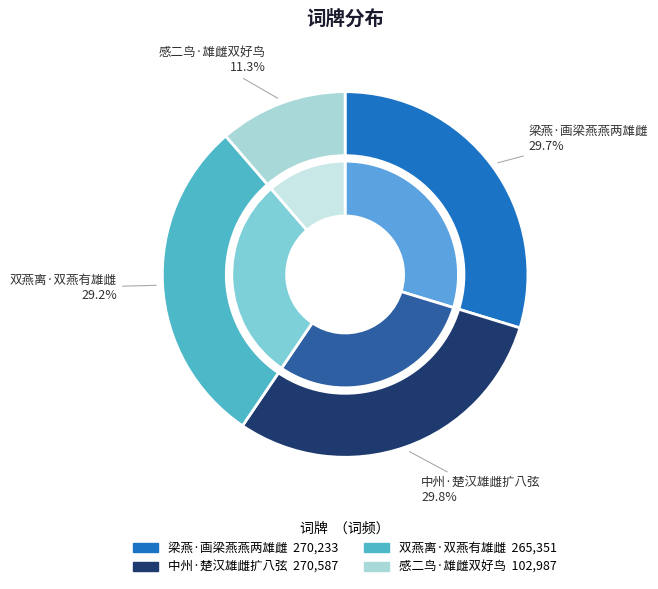

Is there any slice that represents more than half of the pie?

No